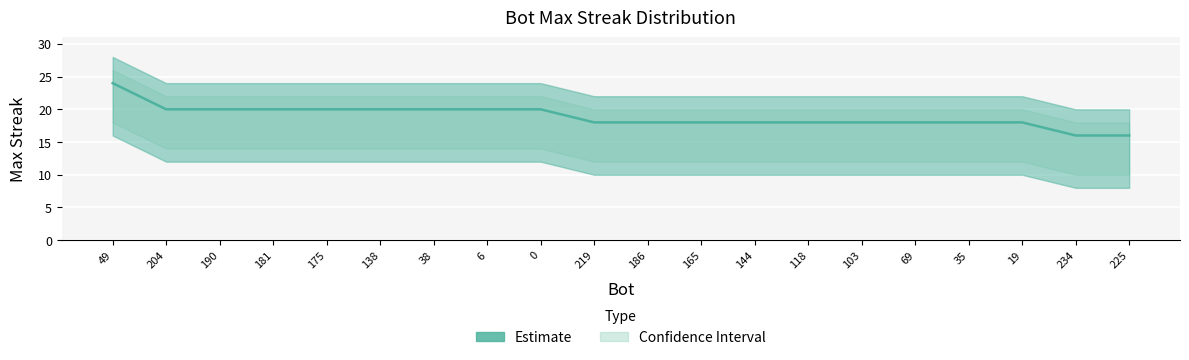

At which category does the chart reach its peak across all series?

49